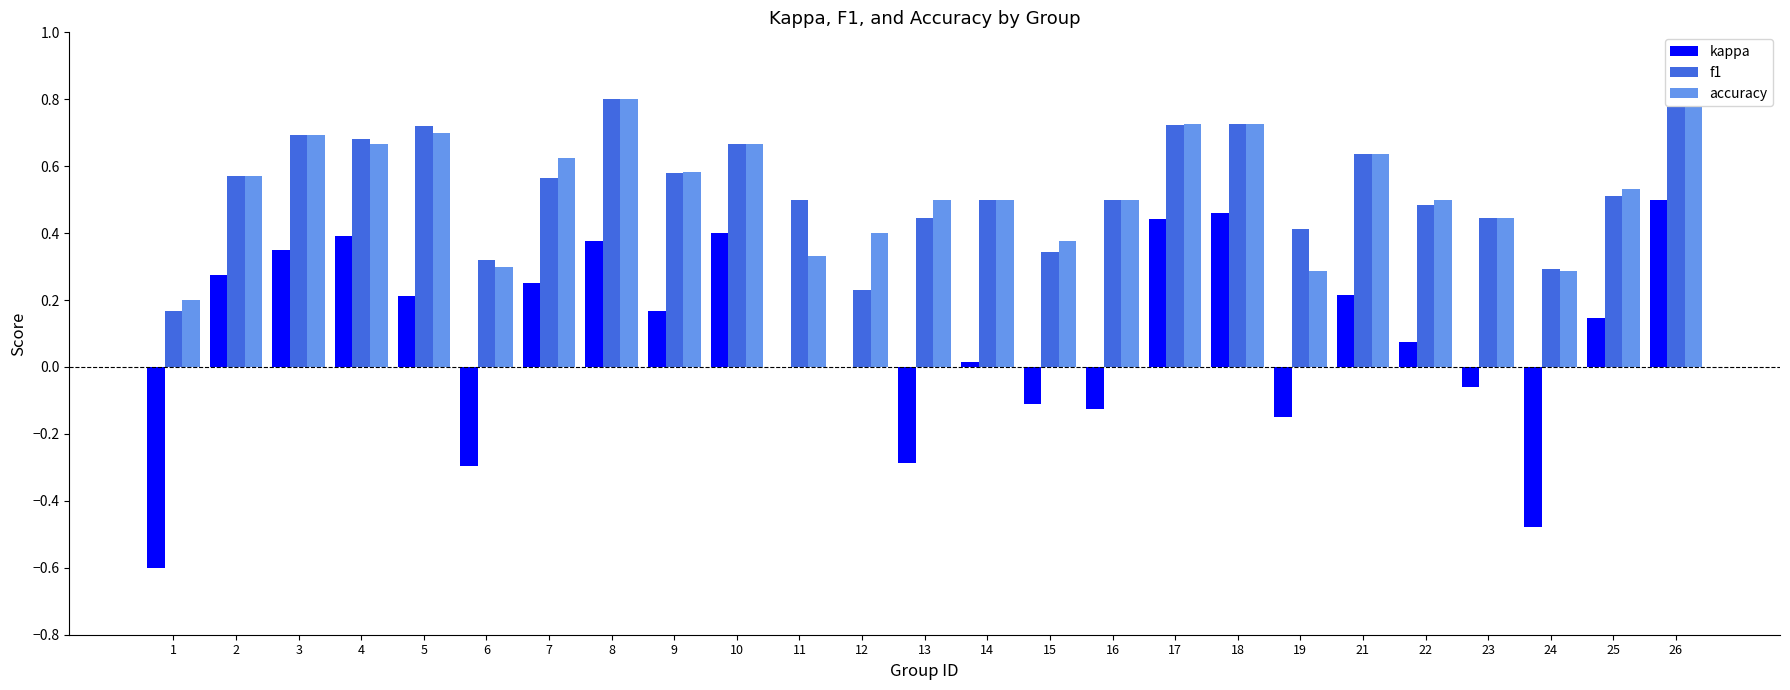

Which series changed the most between 6 and 17?

kappa